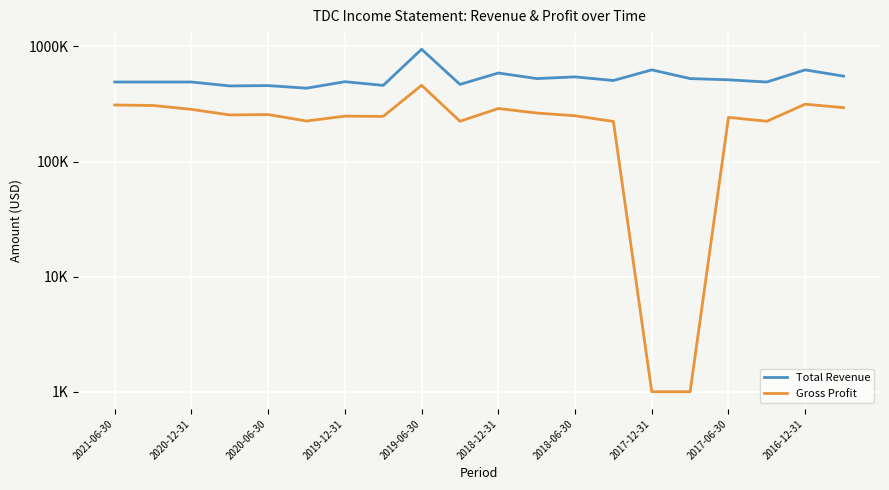

True or false: Gross Profit and Total Revenue cross at least once.

False